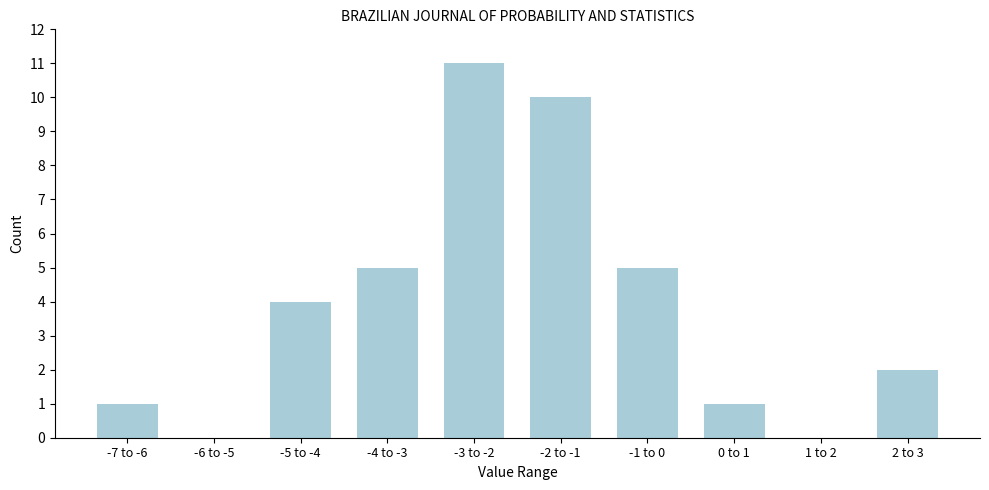

Reading left to right, extract all data points from this chart.

-7 to -6=1	-6 to -5=0	-5 to -4=4	-4 to -3=5	-3 to -2=11	-2 to -1=10	-1 to 0=5	0 to 1=1	1 to 2=0	2 to 3=2